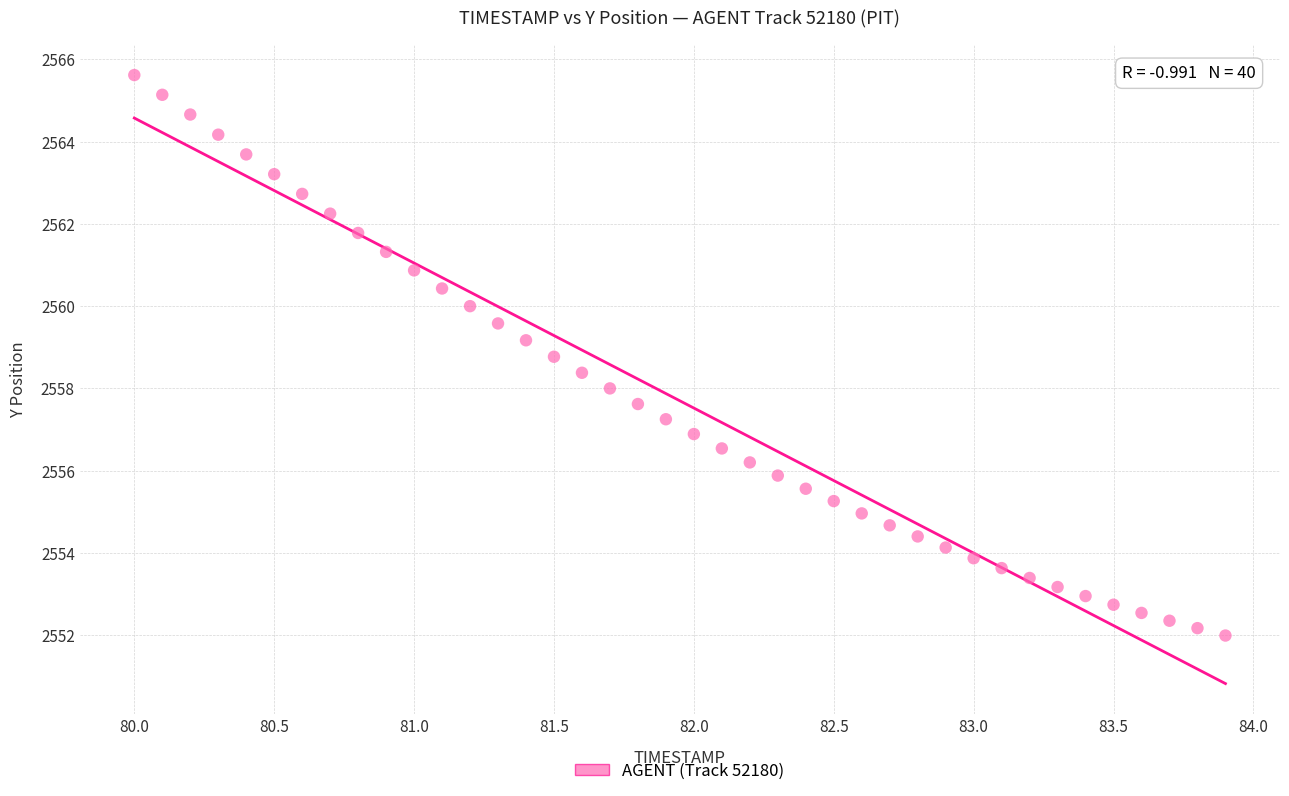

What is the range of Y values (max minus min)?

13.6